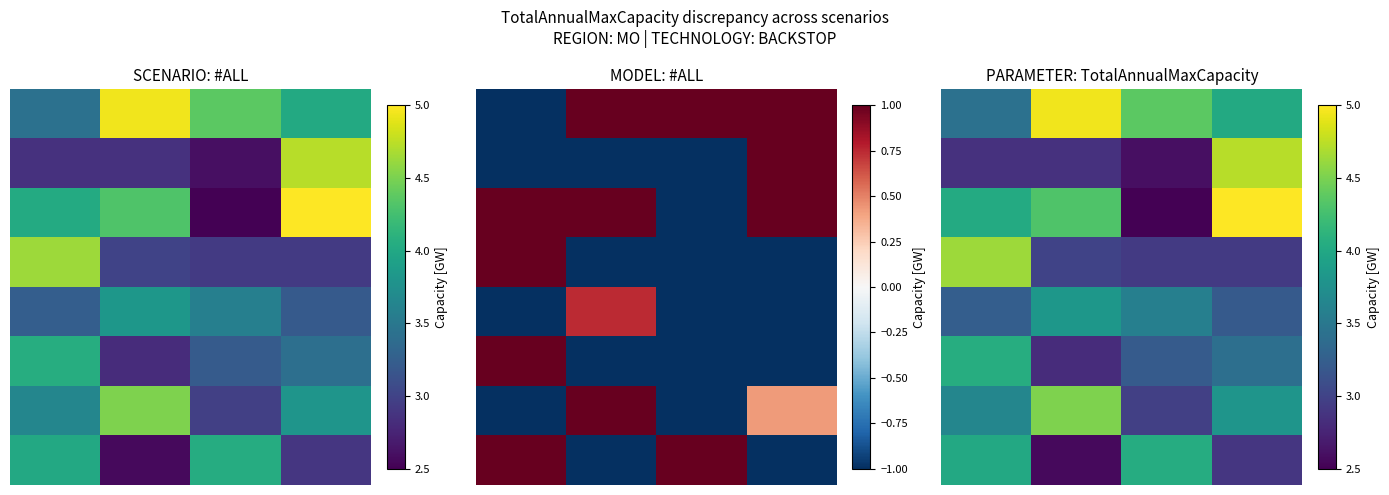

What is the spread (max minus min) of values at 2.0?

1.9